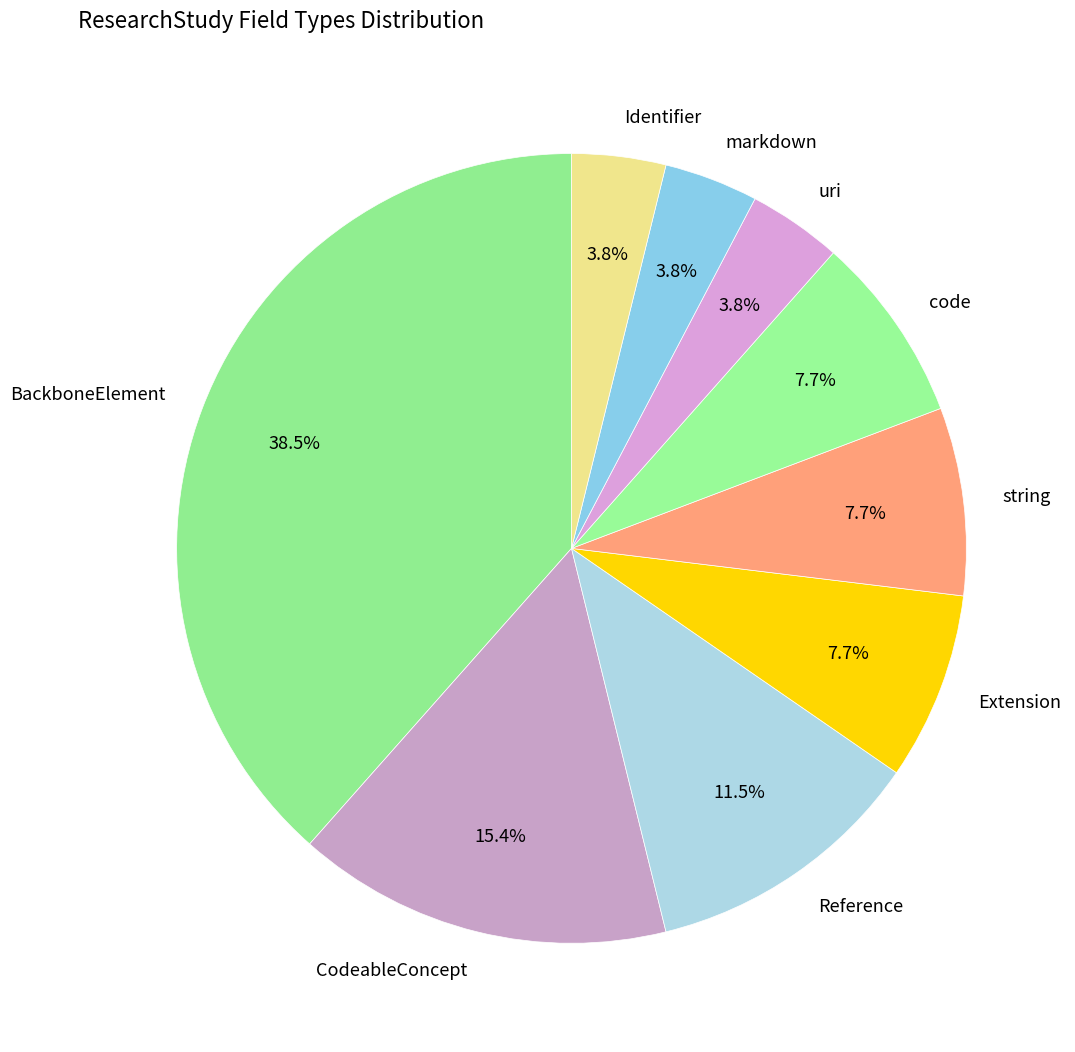

To the nearest percent, what is the average slice percentage?

11%